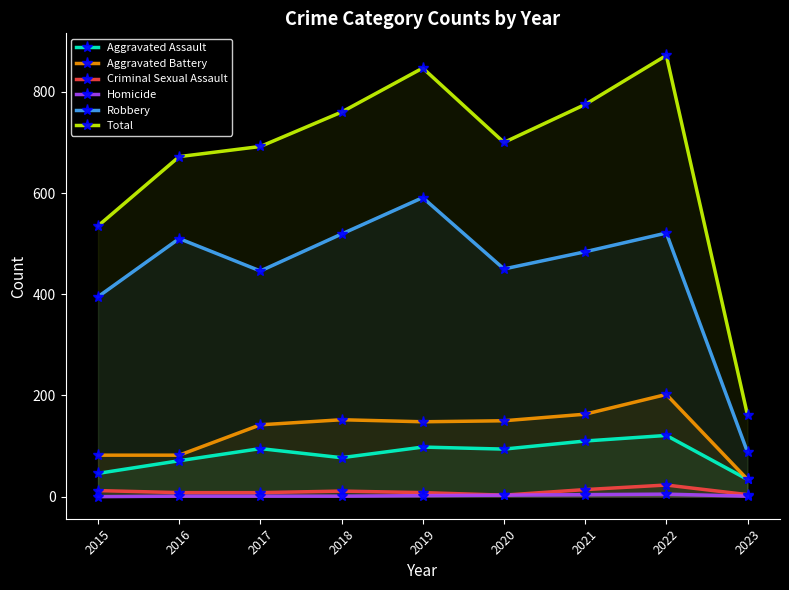

What is the spread (max minus min) of values at 2020?

697